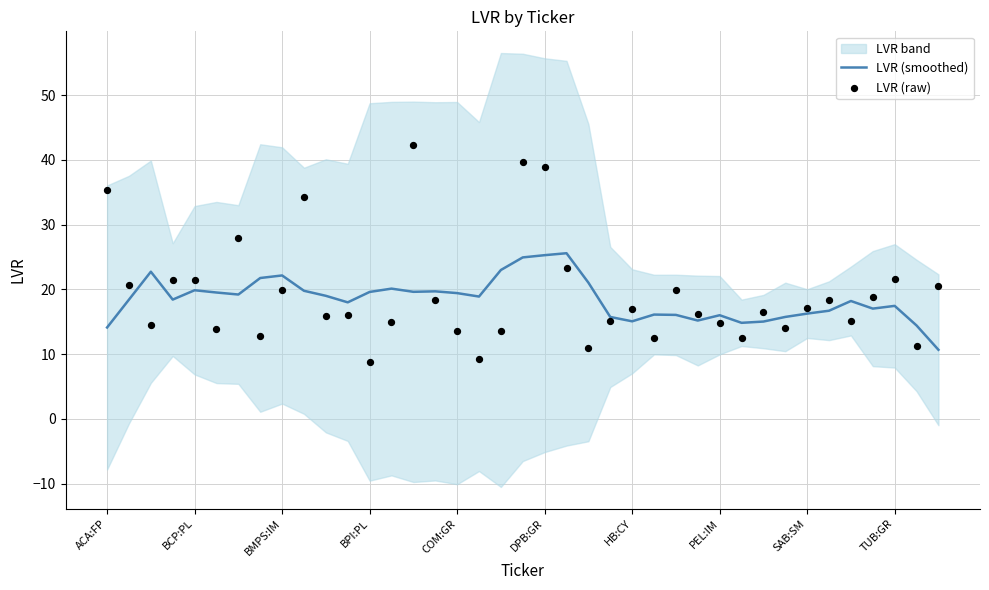

Read the LVR (smoothed) value at BCP:PL.

19.9